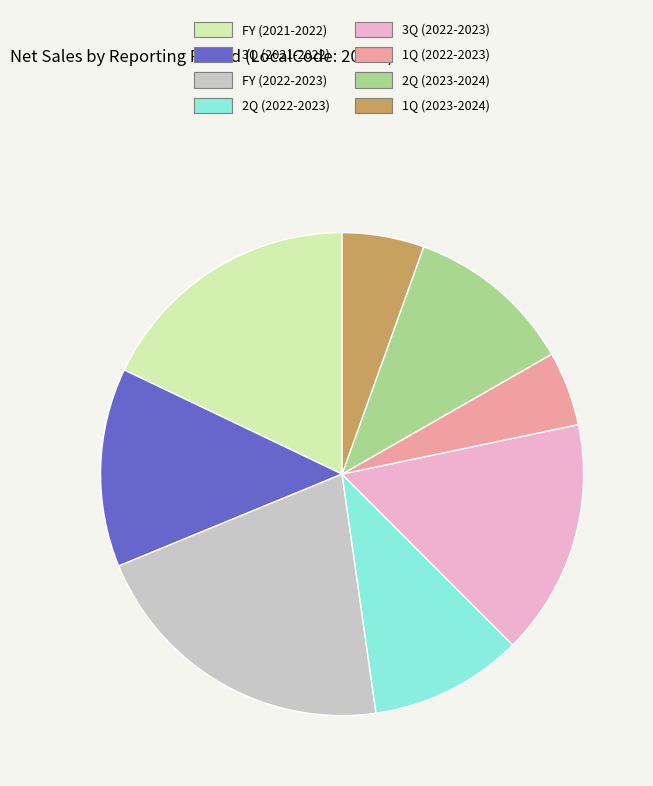

Is the sum of FY (2021-2022) and 2Q (2023-2024) greater than half?

No